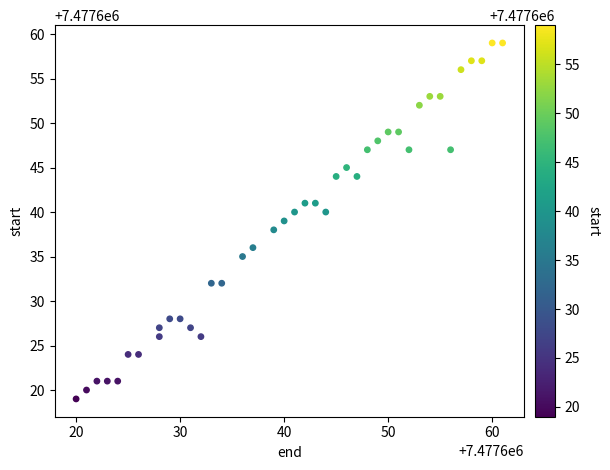

What is the range of Y values (max minus min)?

40